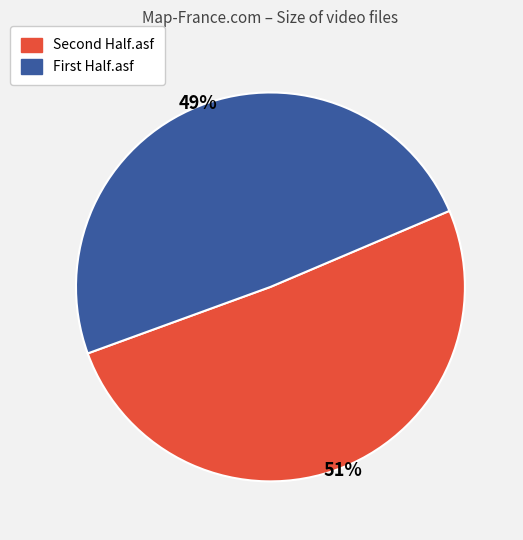

Is there any slice that represents more than half of the pie?

Yes